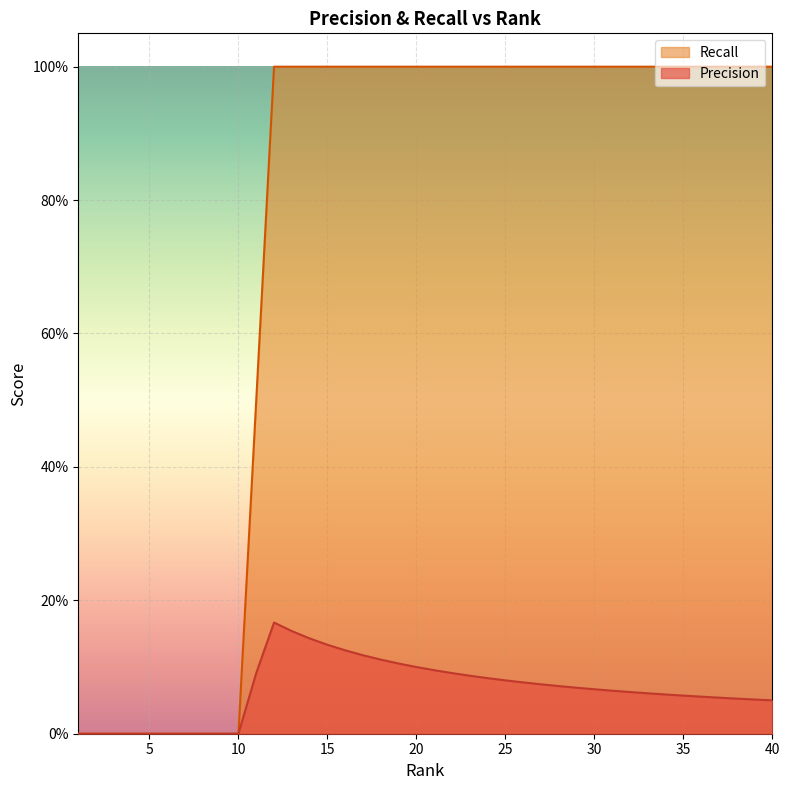

What is the greatest value displayed?

1.0